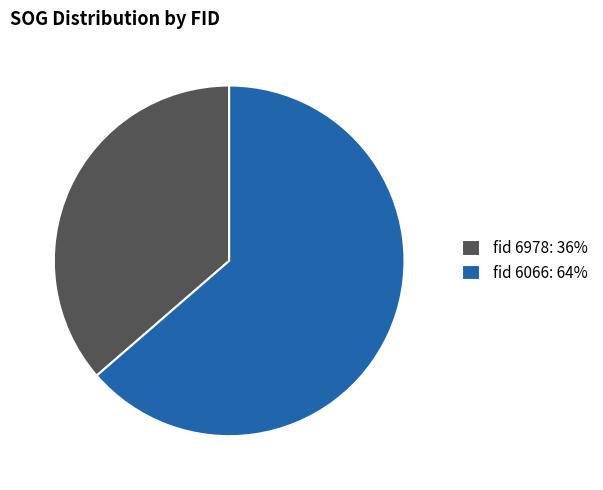

Does fid 6978: 36% account for over 50% of the chart?

No